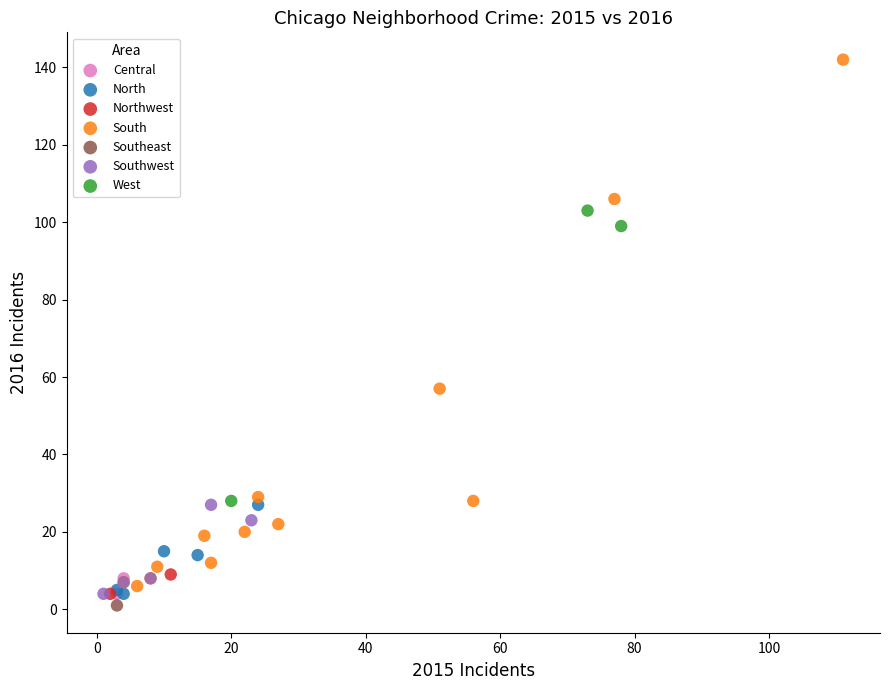

What are all the series names shown in the legend?

Central, North, Northwest, South, Southeast, Southwest, West